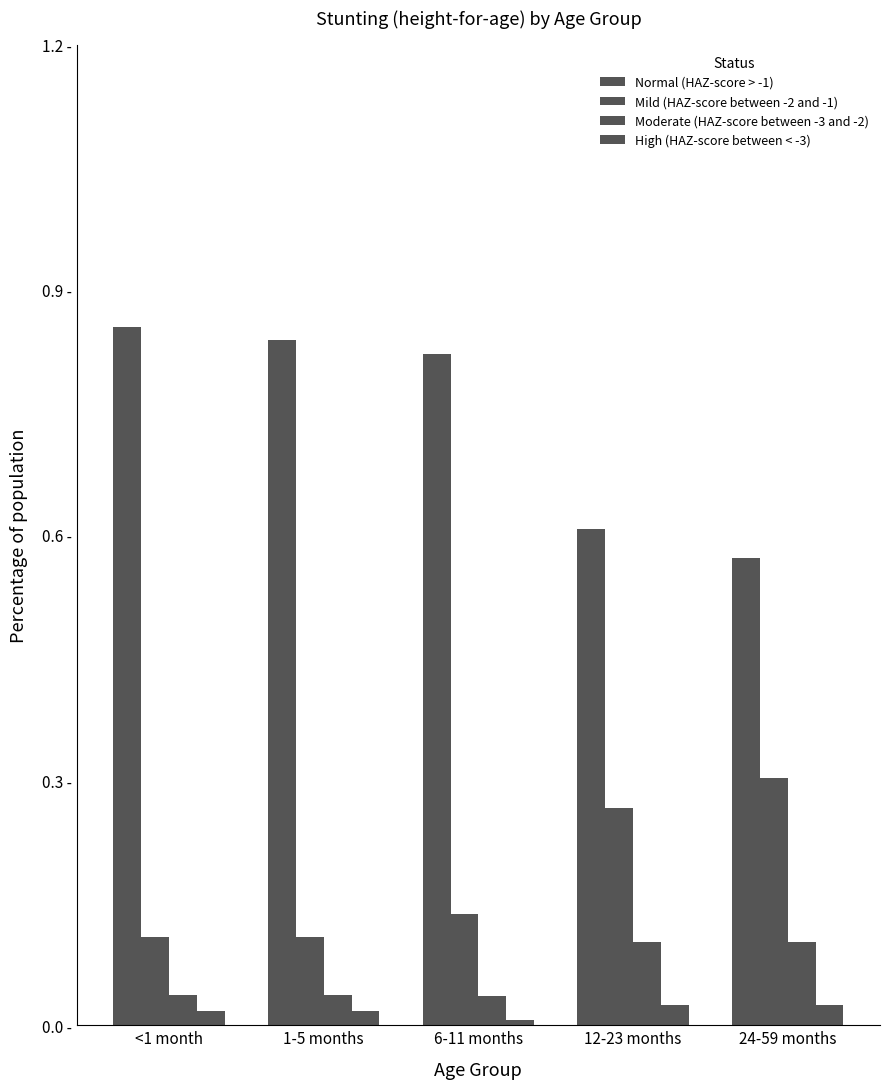

Reading right to left, extract all data points from this chart.

Normal (HAZ-score > -1): 24-59 months=0.6	12-23 months=0.6	6-11 months=0.8	1-5 months=0.8	<1 month=0.9
Mild (HAZ-score between -2 and -1): 24-59 months=0.3	12-23 months=0.3	6-11 months=0.1	1-5 months=0.1	<1 month=0.1
Moderate (HAZ-score between -3 and -2): 24-59 months=0.1	12-23 months=0.1	6-11 months=0.0	1-5 months=0.0	<1 month=0.0
High (HAZ-score between < -3): 24-59 months=0.0	12-23 months=0.0	6-11 months=0.0	1-5 months=0.0	<1 month=0.0